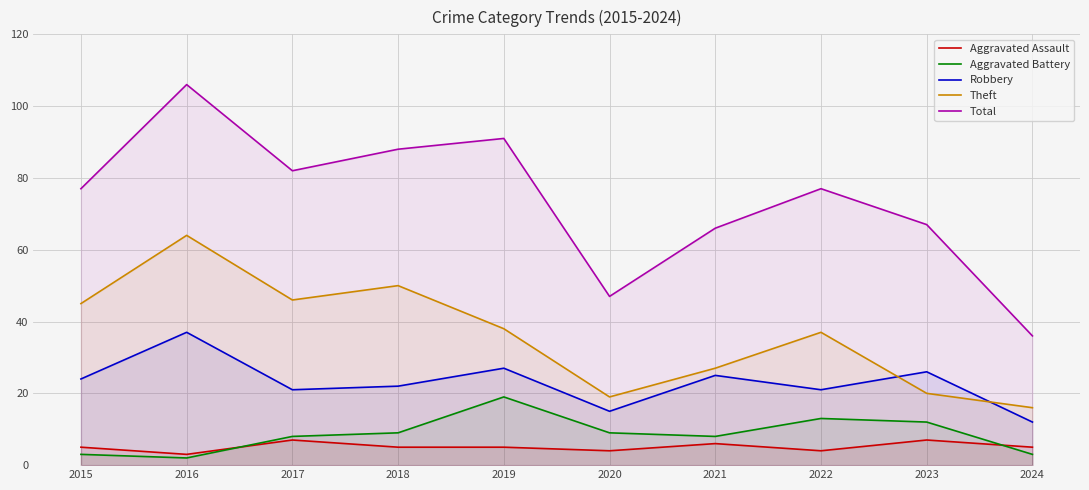

What is the value of the Theft point at the 7th from the left?

27